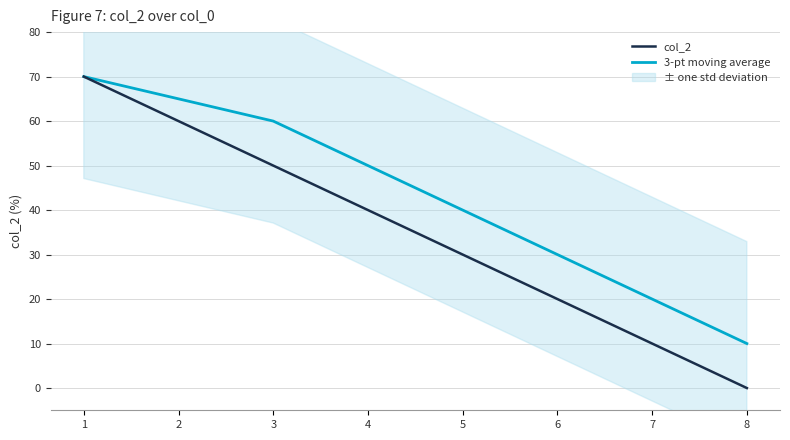

Count the number of categories in the chart.

8